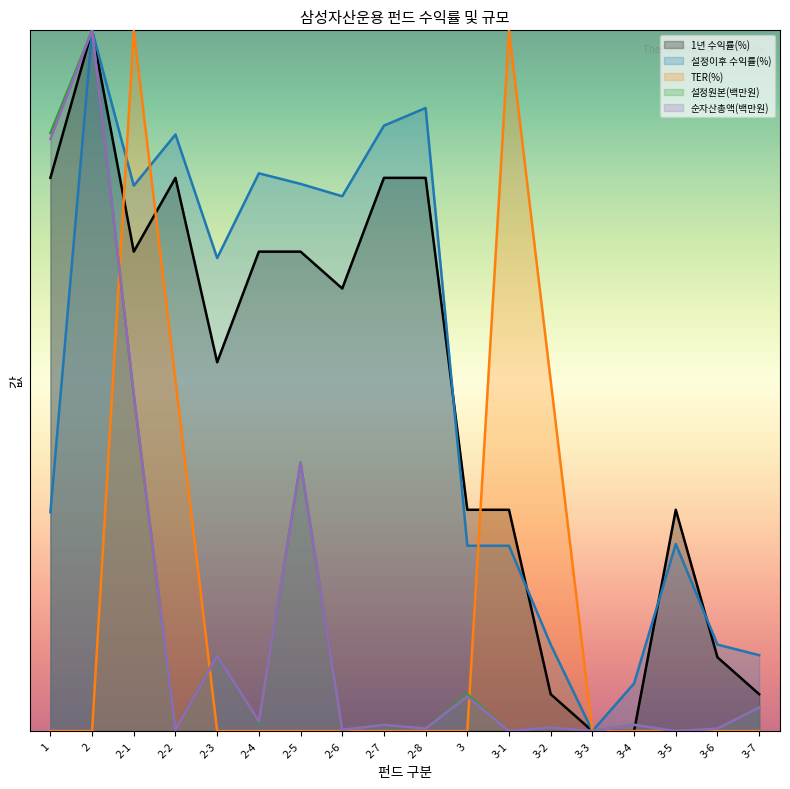

What is the label of the 2nd point from the right?

3-6